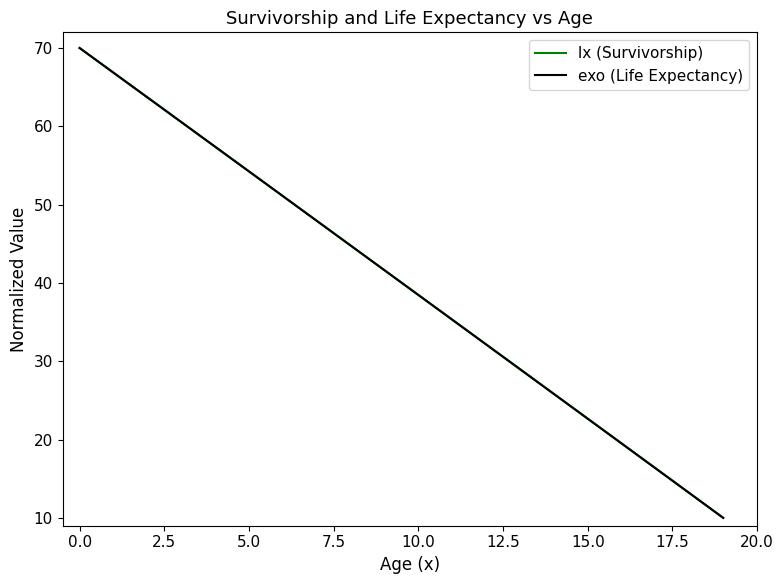

What is the highest value of the exo (Life Expectancy) series?

70.0